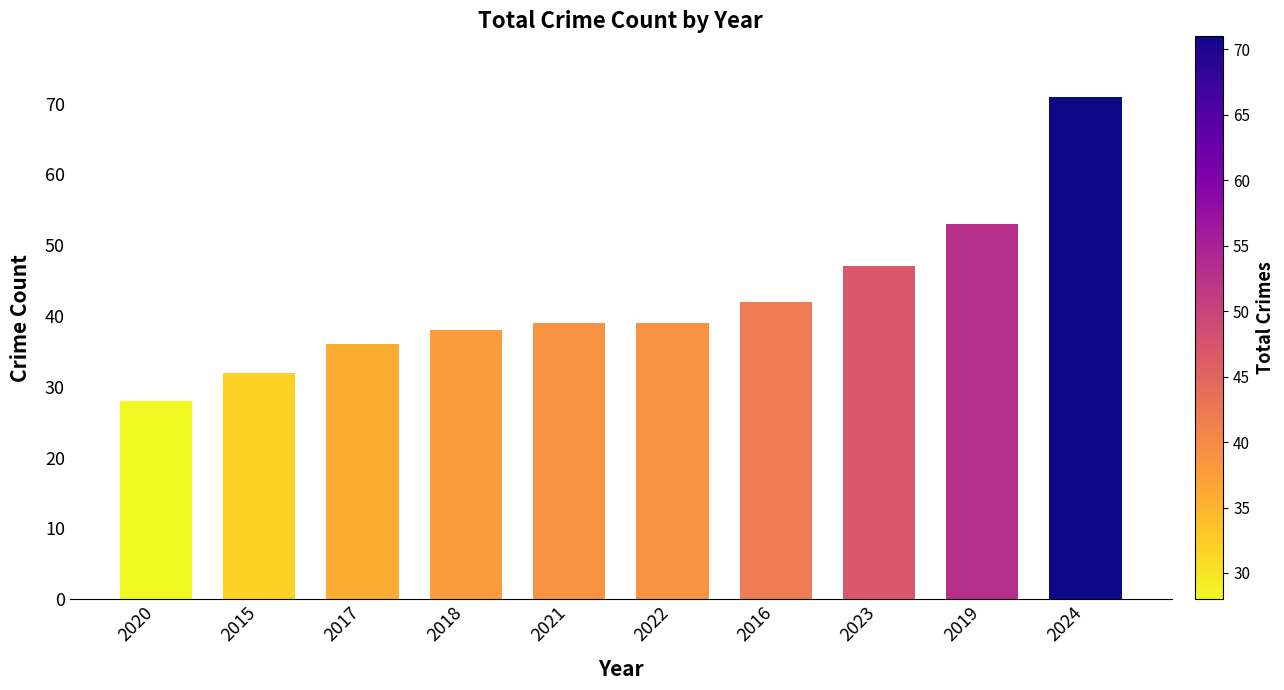

What is the approximate value at 2020?

28